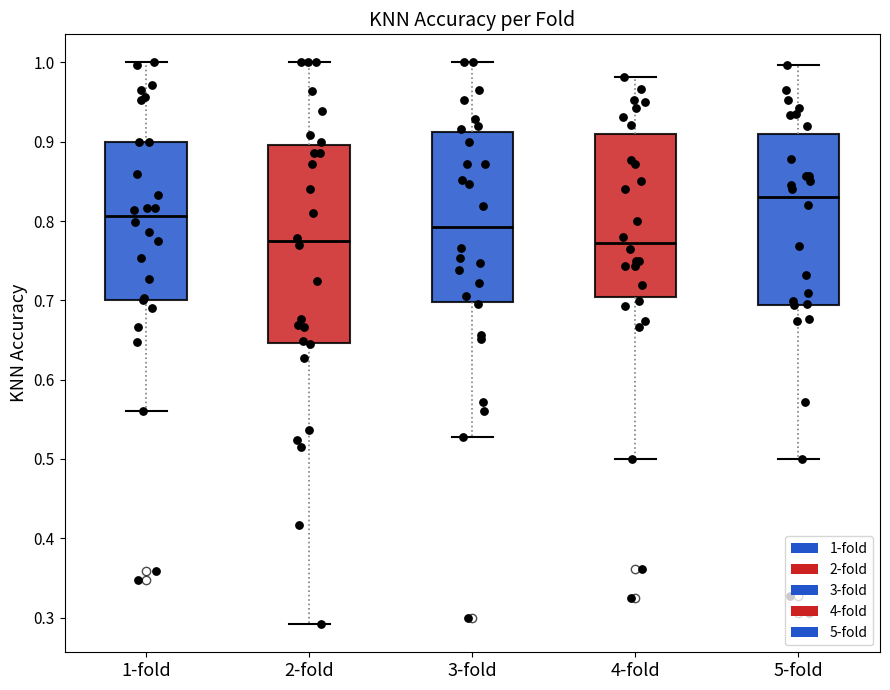

Reading left to right, transcribe this box plot: for each box, give where its median line is, the range the box spans, and where its two whiskers end, as read against the y-axis. The values are not printed on the chart, so give them approximately, as read against the axis.

1-fold: median 0.81, box 0.70 to 0.90, whiskers 0.56 to 1.00
2-fold: median 0.77, box 0.65 to 0.90, whiskers 0.29 to 1.00
3-fold: median 0.79, box 0.70 to 0.91, whiskers 0.53 to 1.00
4-fold: median 0.77, box 0.70 to 0.91, whiskers 0.50 to 0.98
5-fold: median 0.83, box 0.69 to 0.91, whiskers 0.50 to 1.00